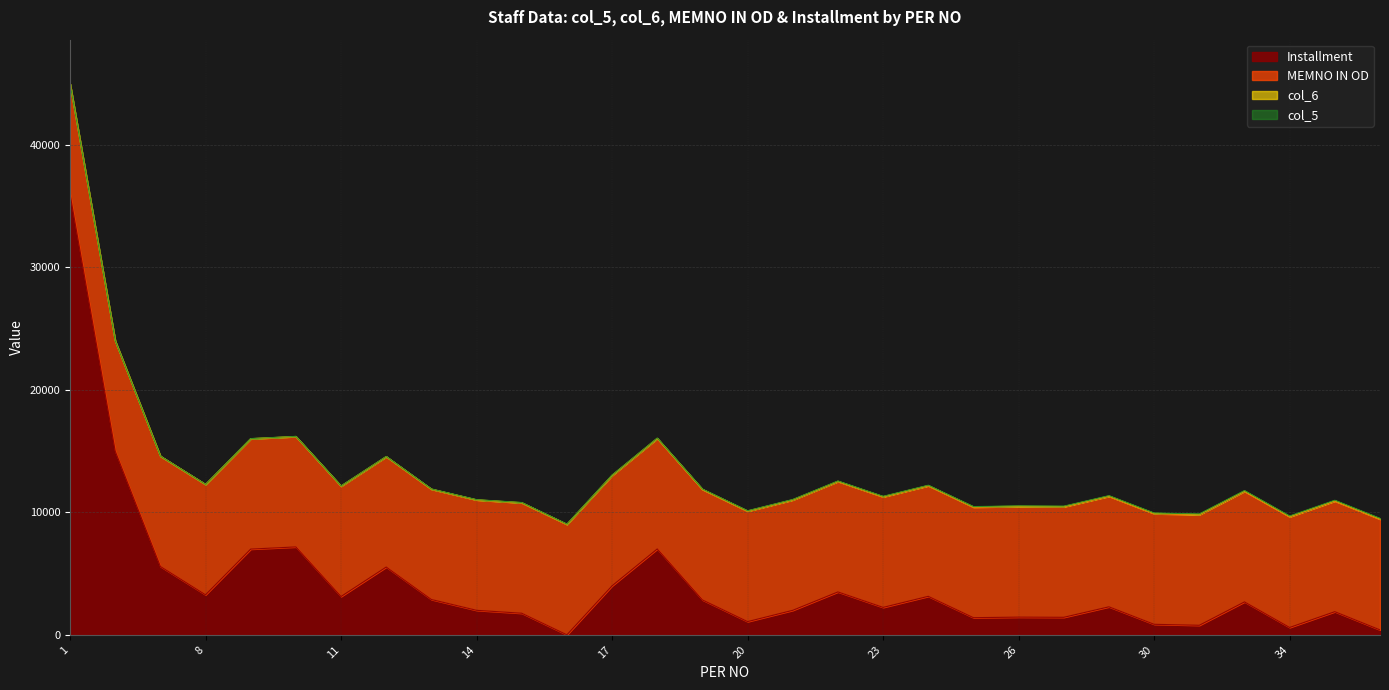

True or false: MEMNO IN OD and col_6 intersect in this chart.

False